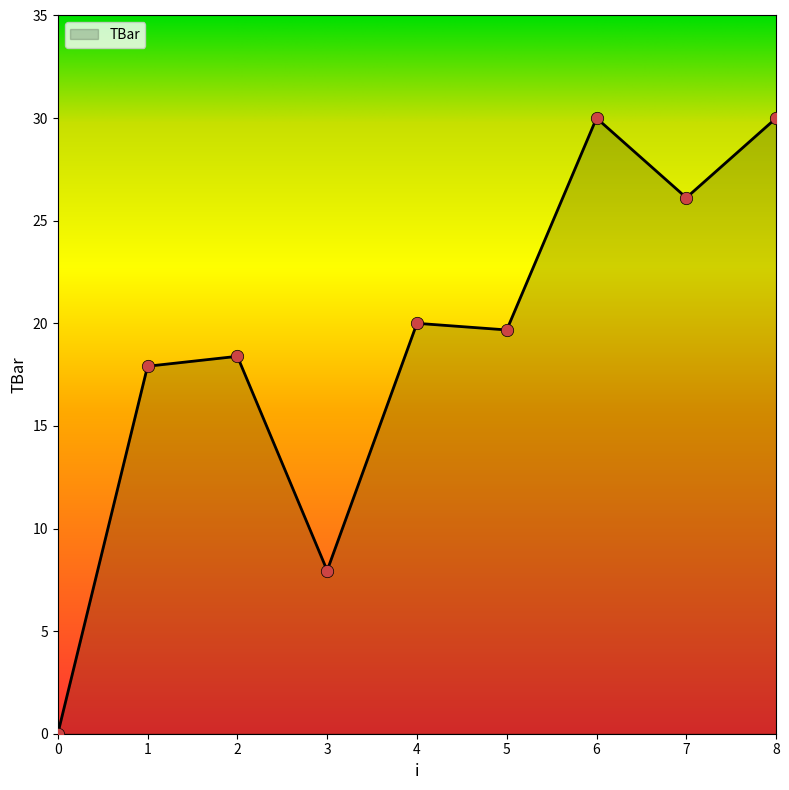

What is the change in value from 0 to 1?

+17.9